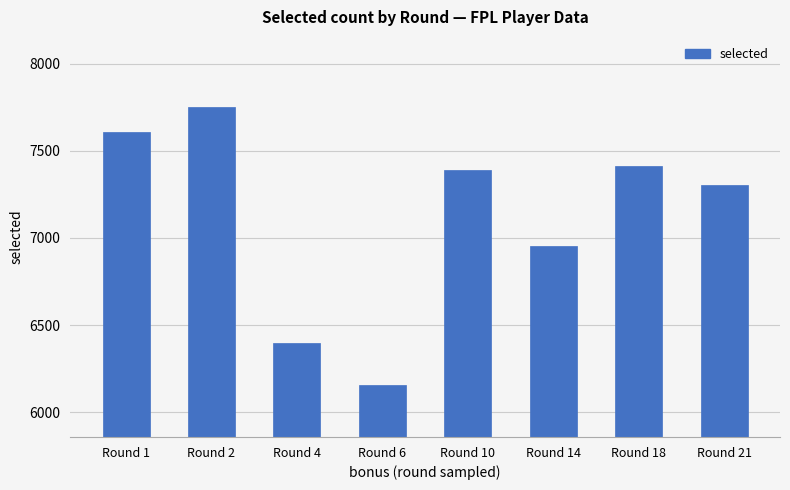

How many values are below 7391?

4